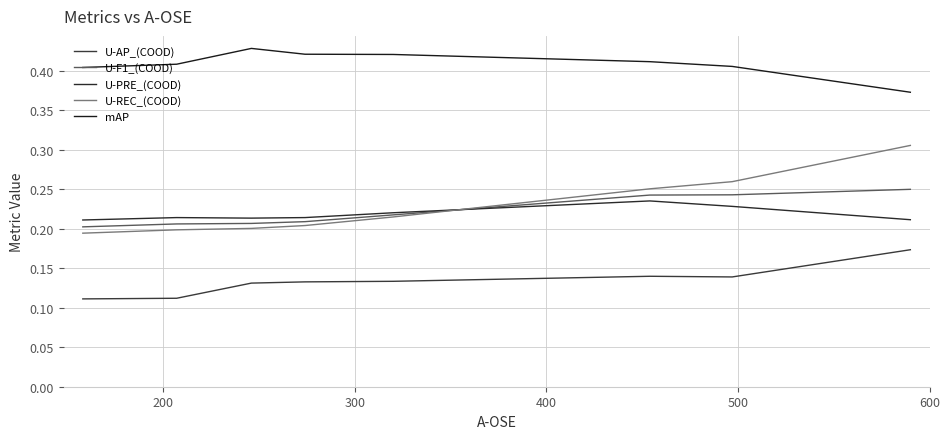

Is this an area chart (filled region under the line)?

No